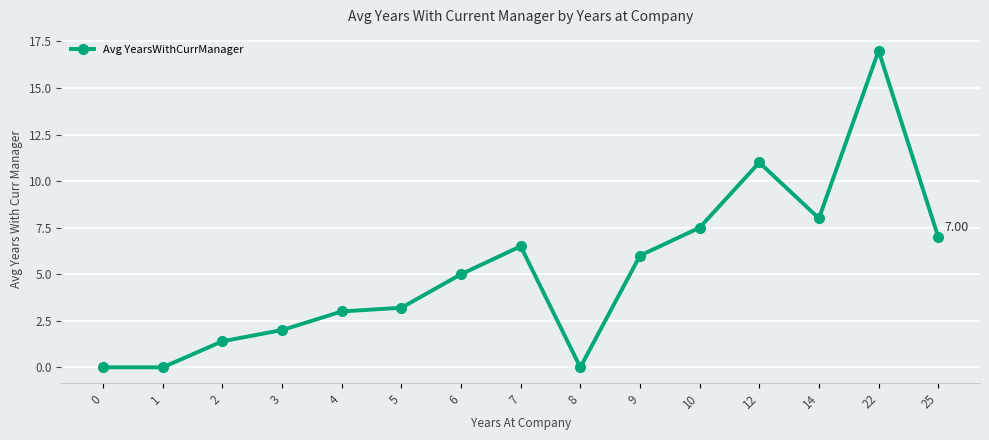

What is the difference between the maximum and second lowest values?

17.0